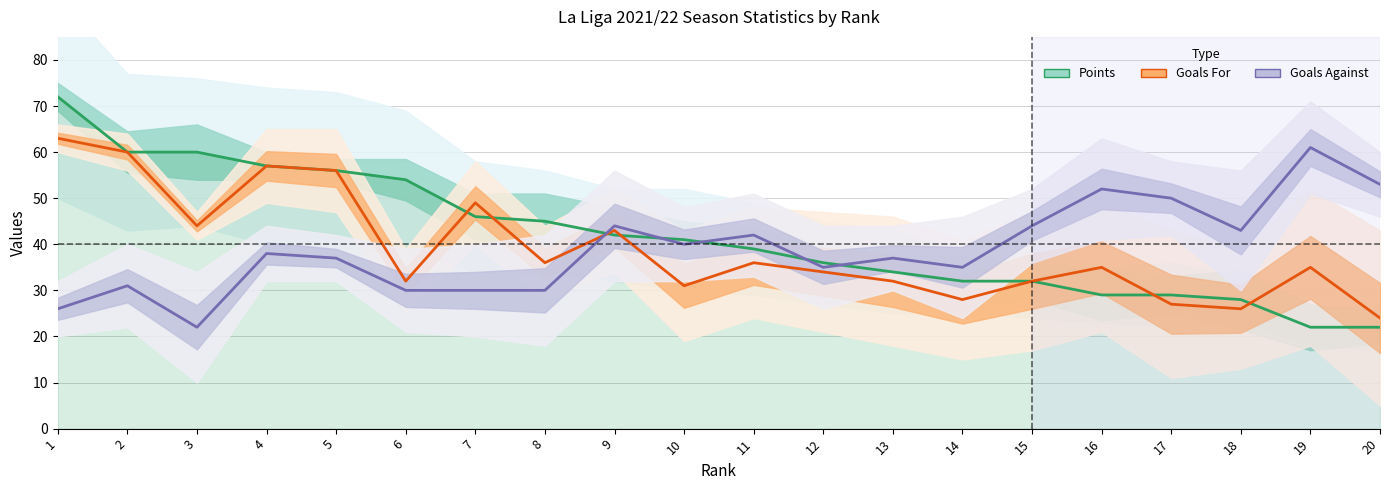

At which category is the sum across all series the highest?

1